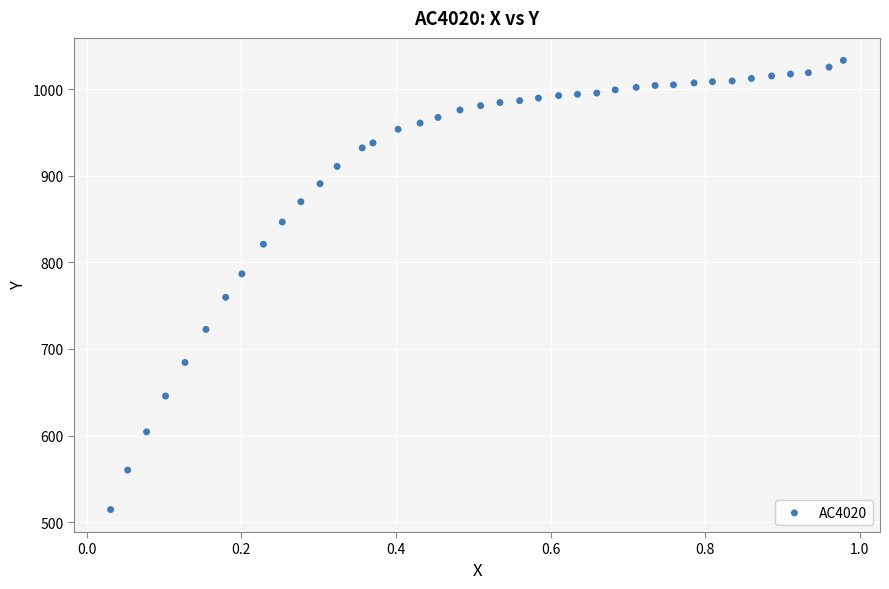

What is the range of X values (max minus min)?

0.9